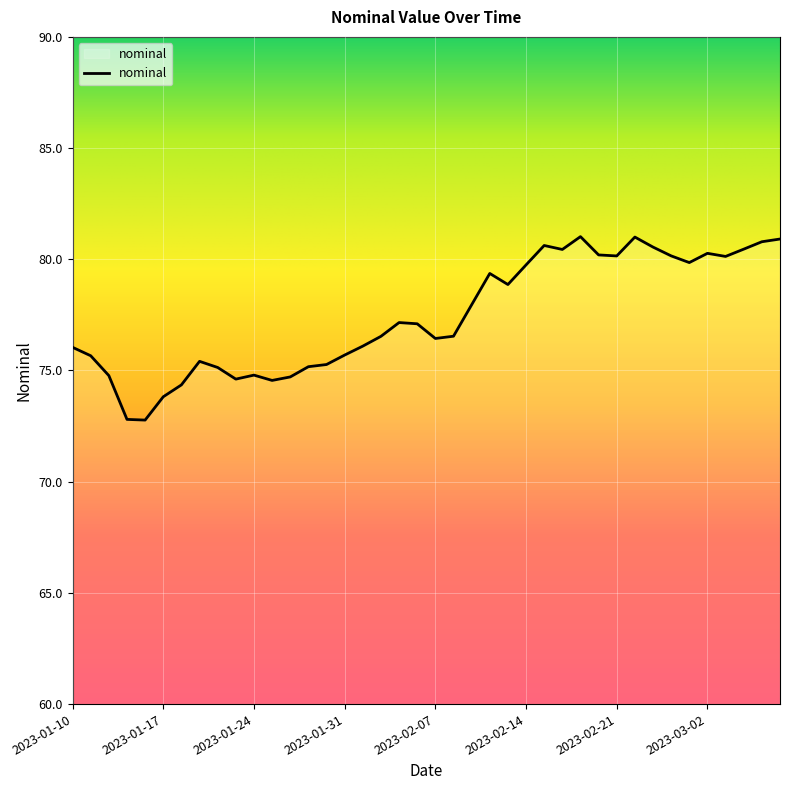

What is the maximum value shown in the chart?

81.0